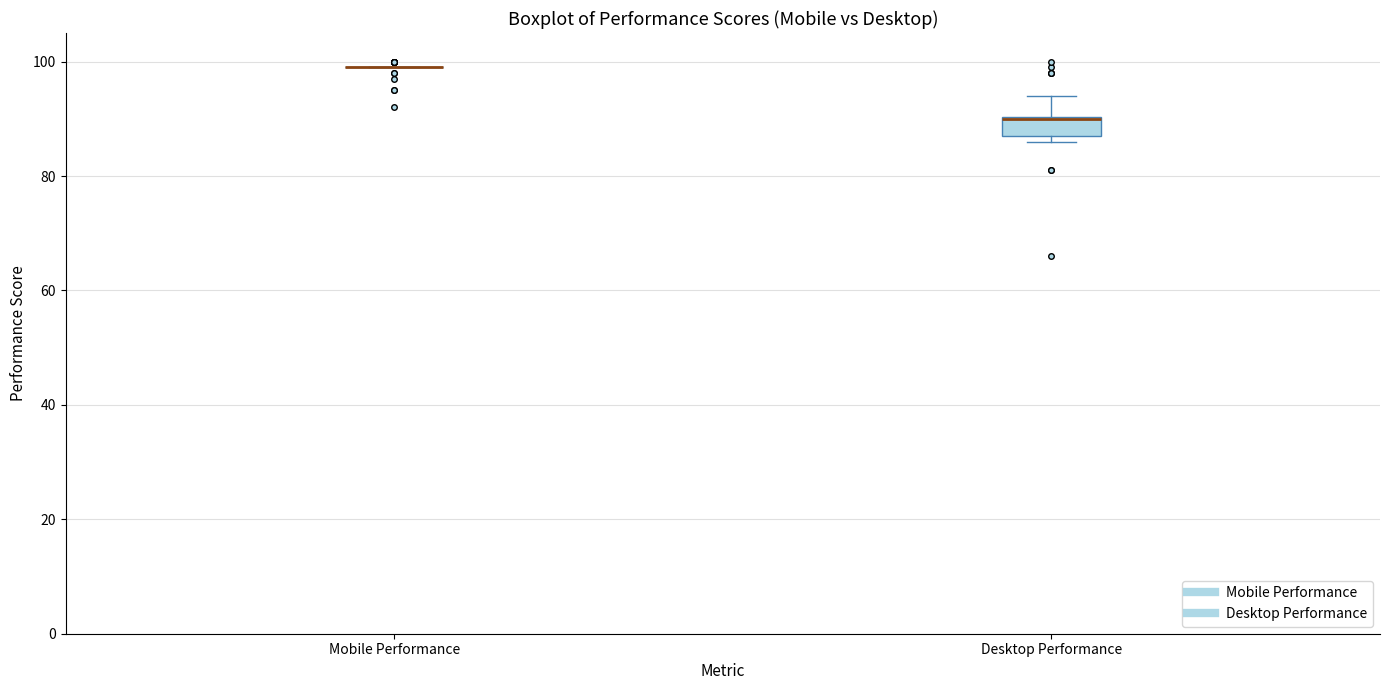

Which box is the tallest, from its lower edge to its upper edge?

Desktop Performance